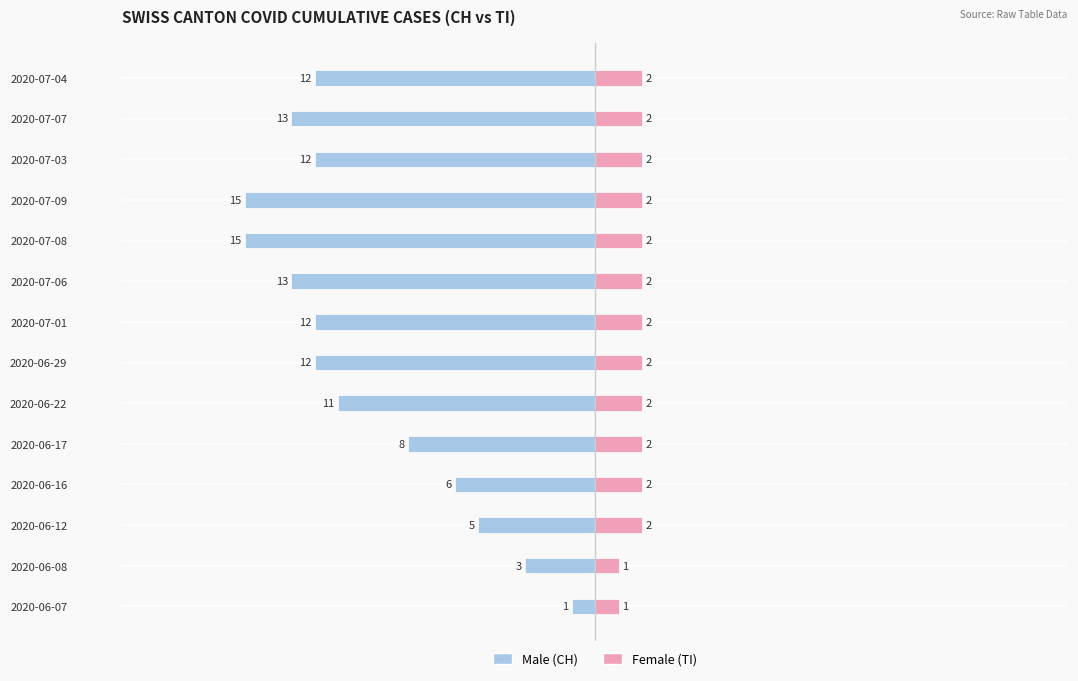

What is the sum of all Female (TI) values?

26